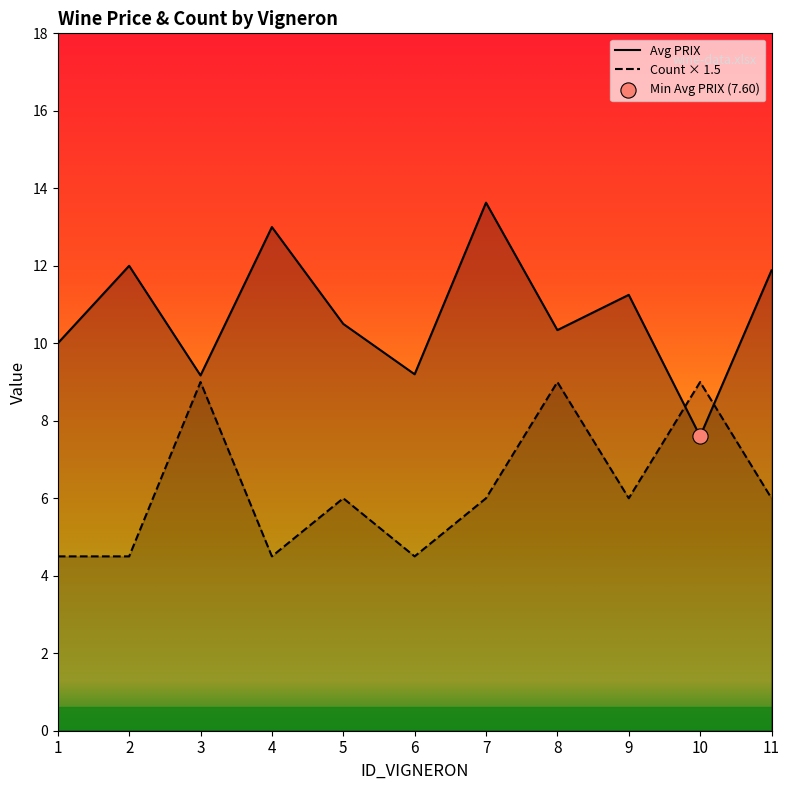

What are all the series names shown in the legend?

Avg PRIX, Count × 1.5